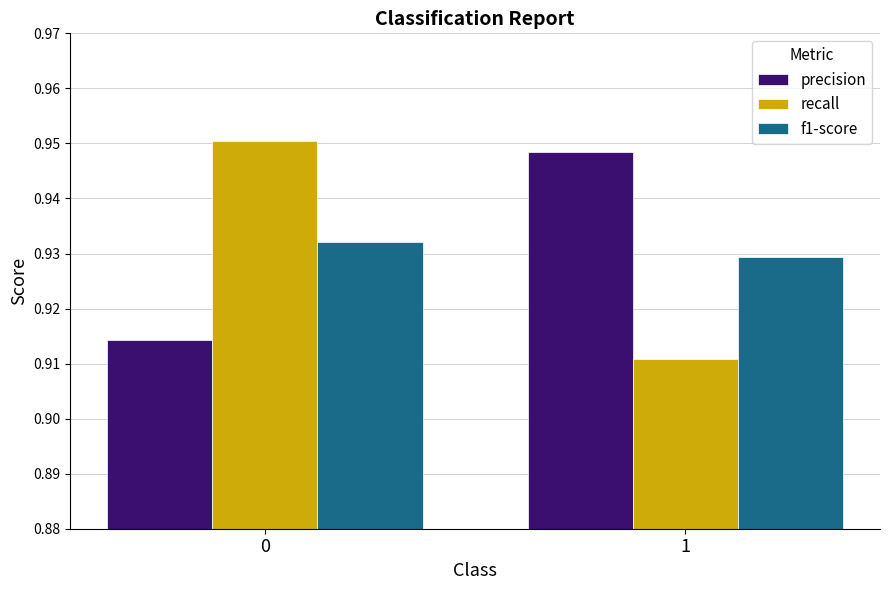

True or false: recall has a value of 0.4 at 1.

False